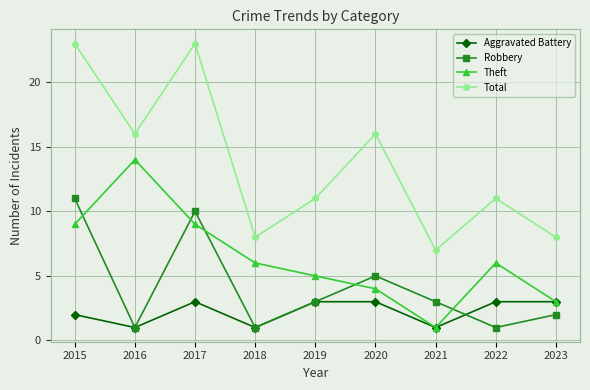

Where is the first local maximum for Total?

2017